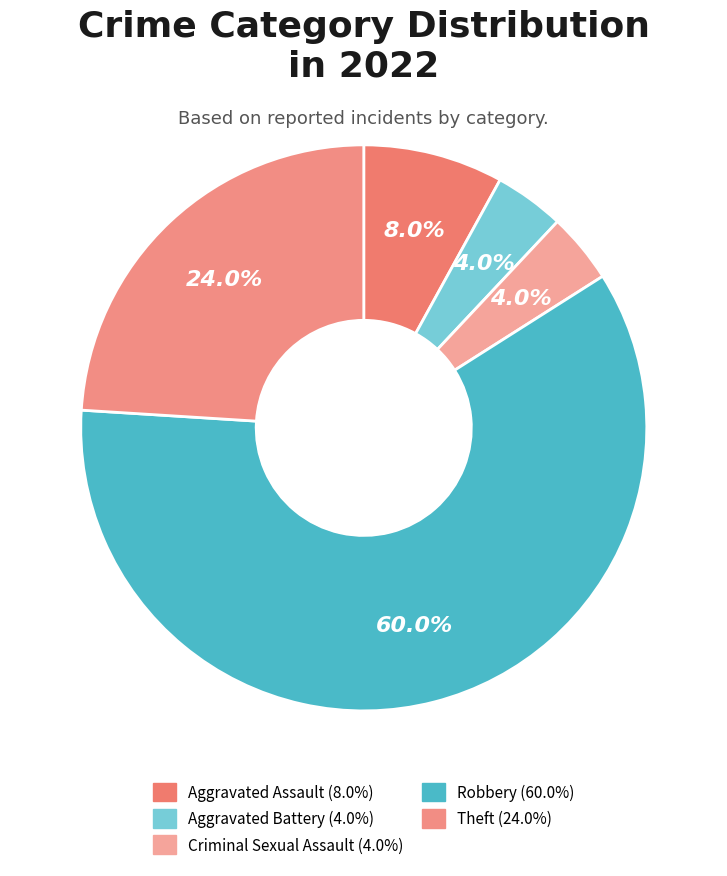

Which has a higher value, Aggravated Battery or Aggravated Assault?

Aggravated Assault